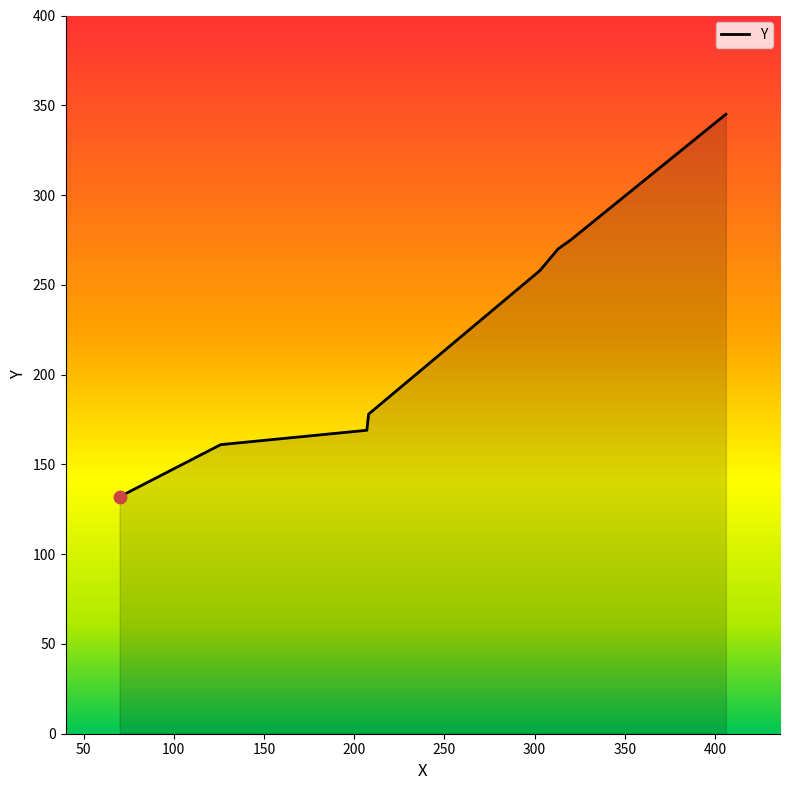

True or false: there are more than 2 points higher than both neighbors.

False